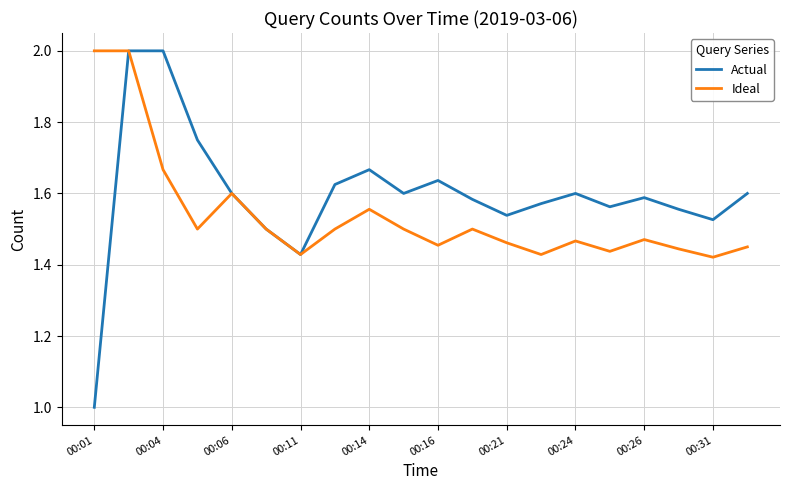

How many Actual values are between 1 and 2?

20